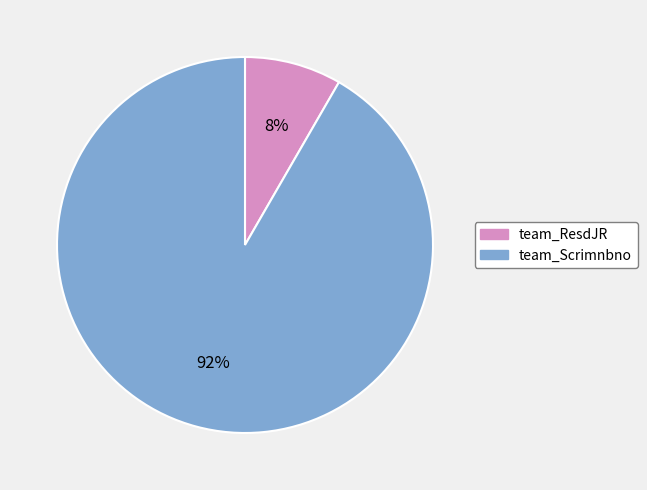

Combined, do team_Scrimnbno and team_ResdJR account for over 50%?

Yes